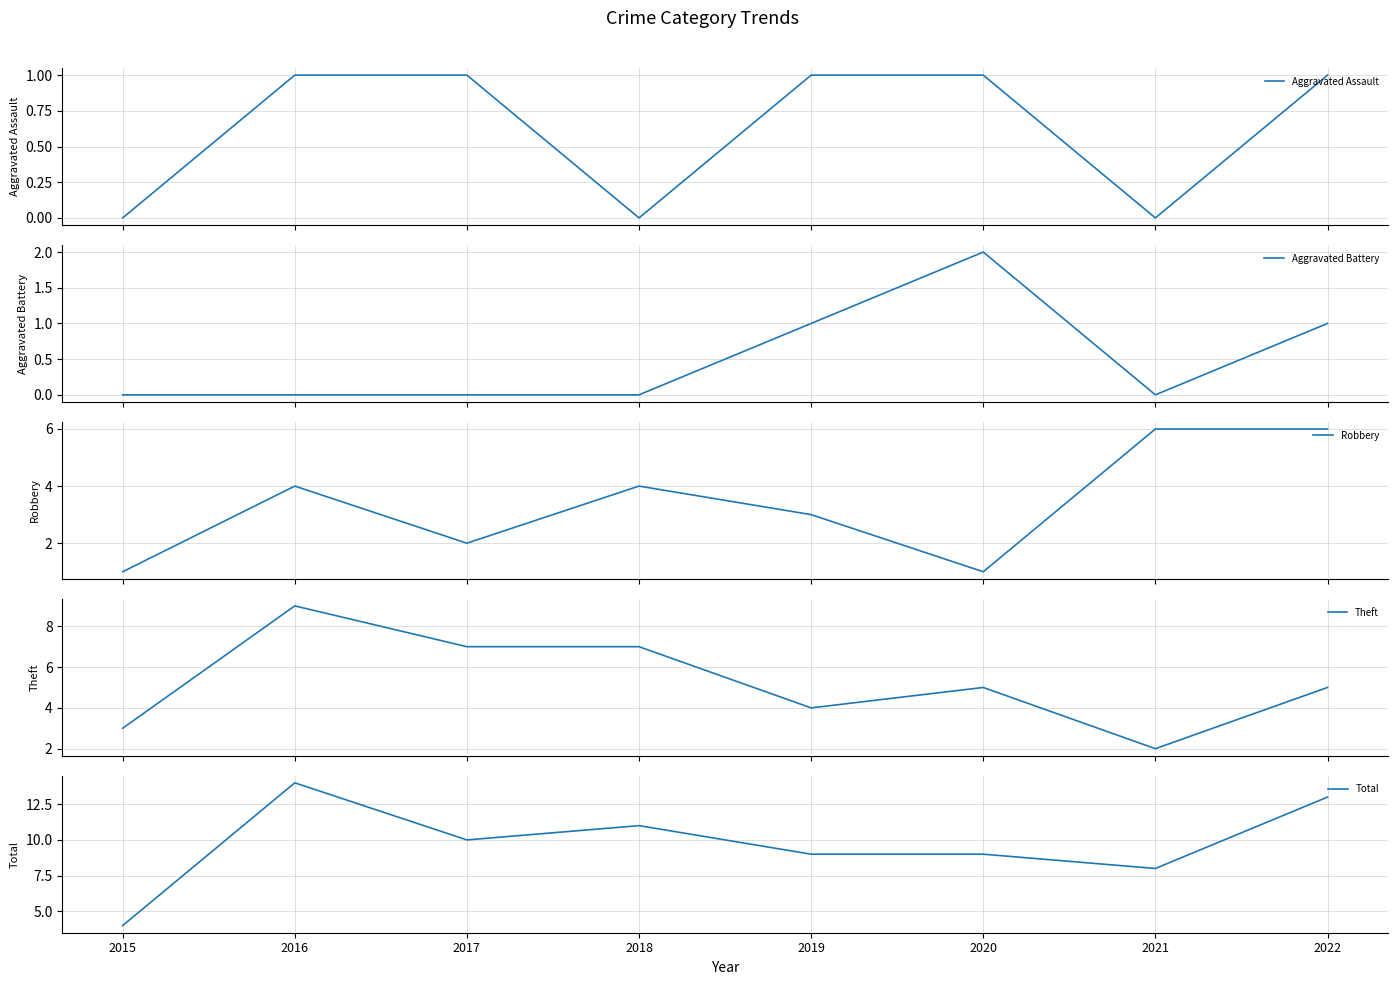

How many distinct data groups are displayed?

5